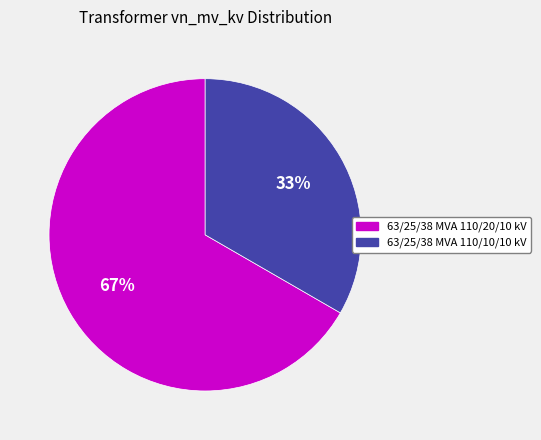

To the nearest percent, what portion does 63/25/38 MVA 110/10/10 kV represent?

33%